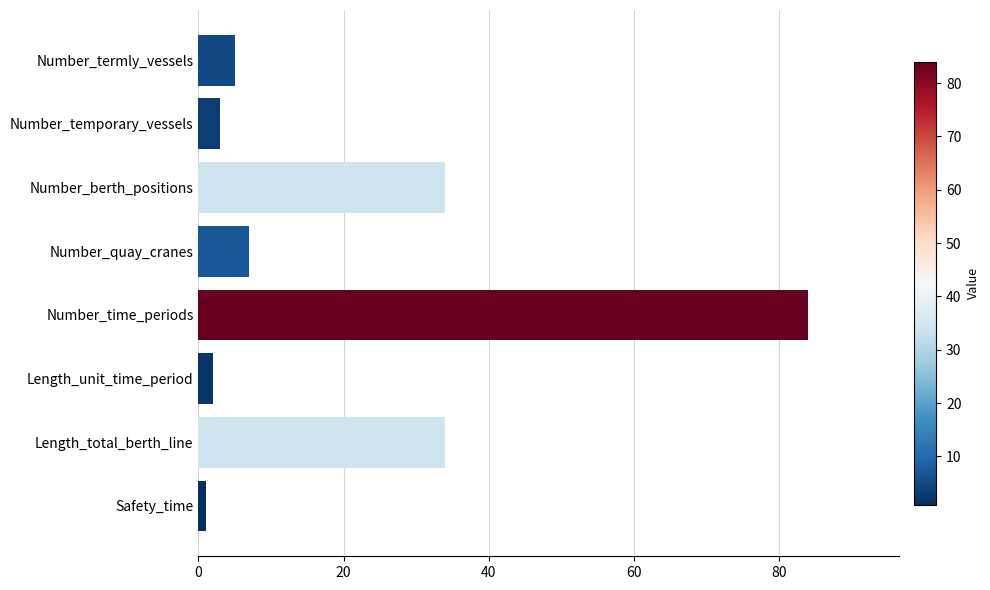

What is the value of the 6th bar from the top?

2